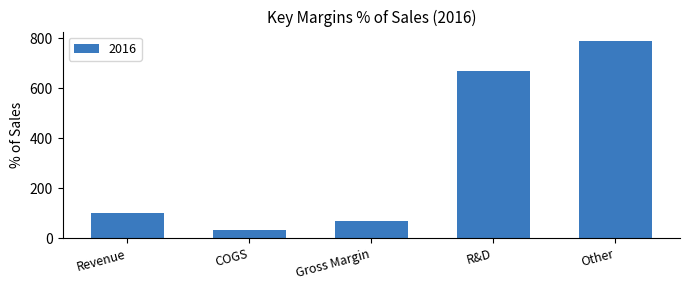

The value at Revenue is 100.0. True or false?

True